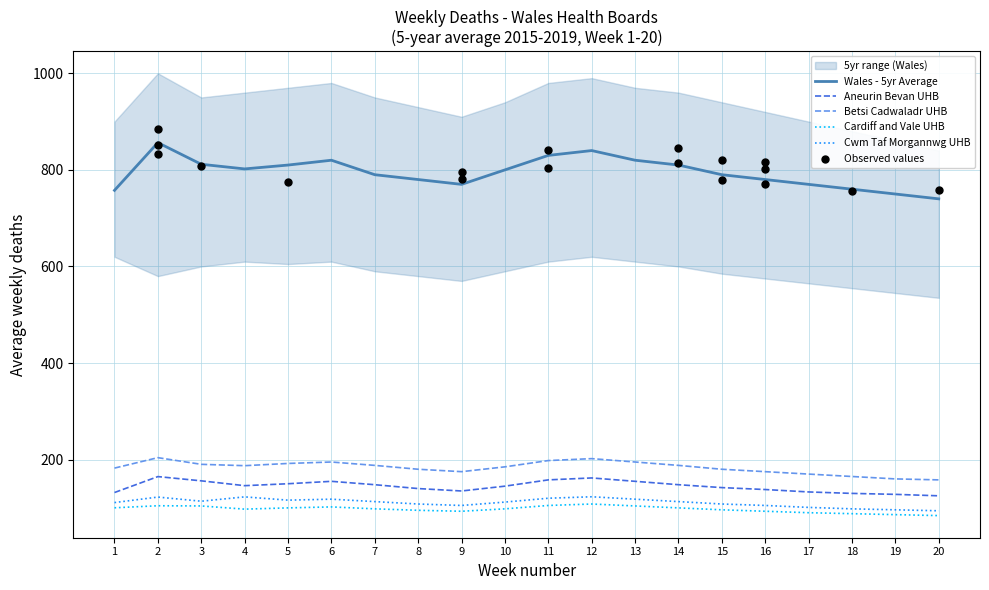

What are all the series names shown in the legend?

Wales - 5yr Average, Aneurin Bevan UHB, Betsi Cadwaladr UHB, Cardiff and Vale UHB, Cwm Taf Morgannwg UHB